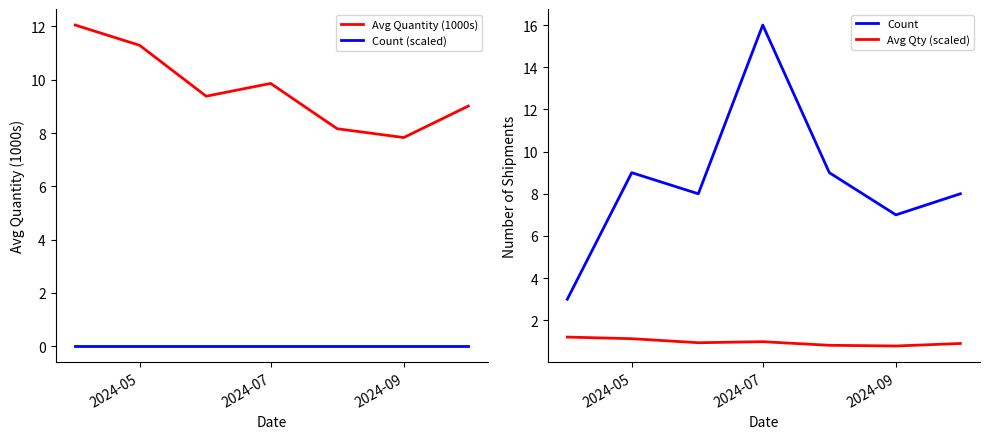

True or false: Count (scaled) has a value of 0.0 at 2024-05.

True